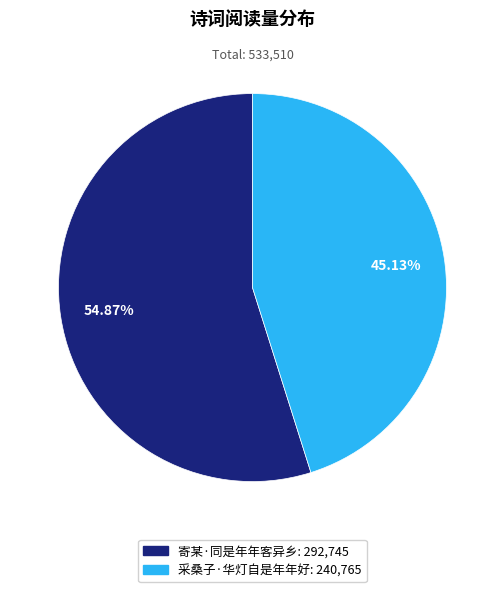

Which slice represents more than half of the pie?

寄某·同是年年客异乡